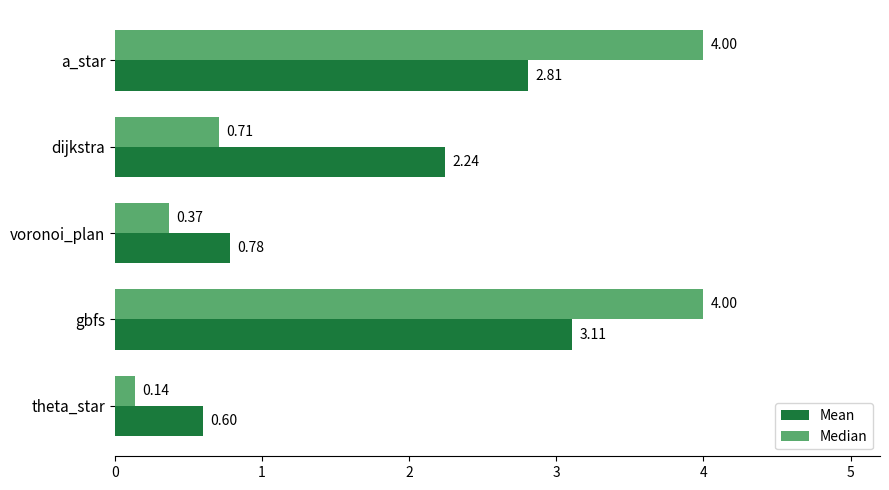

What is the maximum value for Mean?

3.1